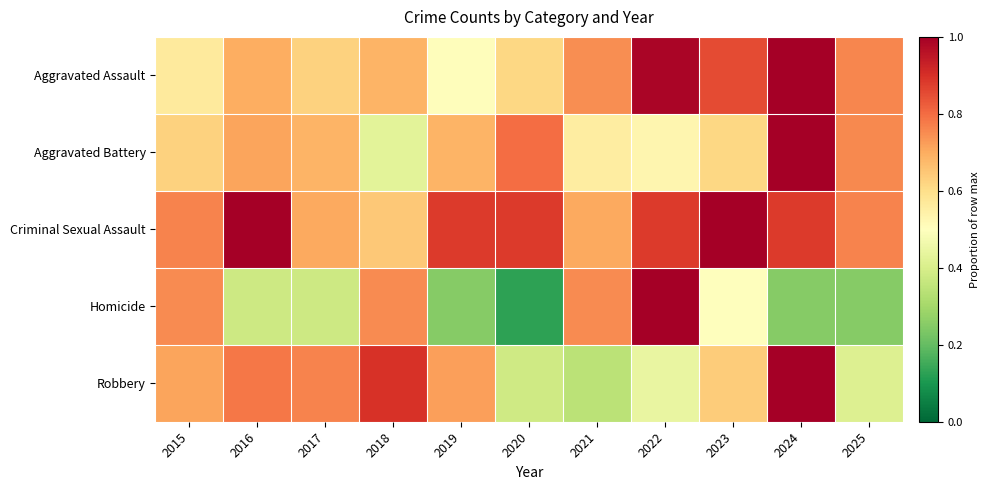

Which series has the largest total across all categories?

Criminal Sexual Assault